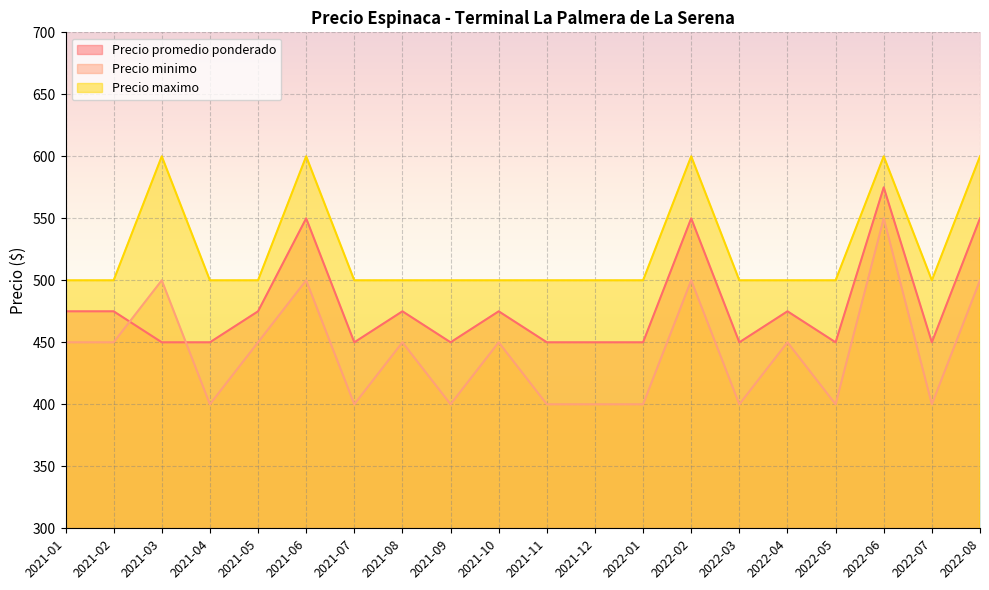

How many lines are shown in the chart?

3